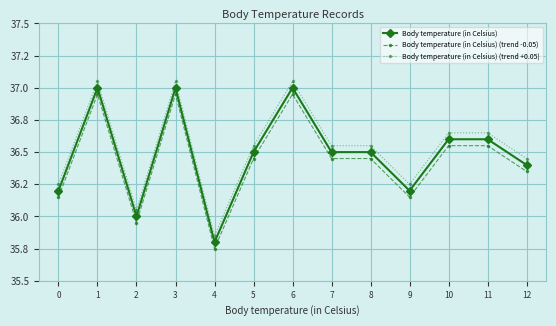

The Body temperature (in Celsius) (trend -0.05) series shows 13.1 at 12. True or false?

False